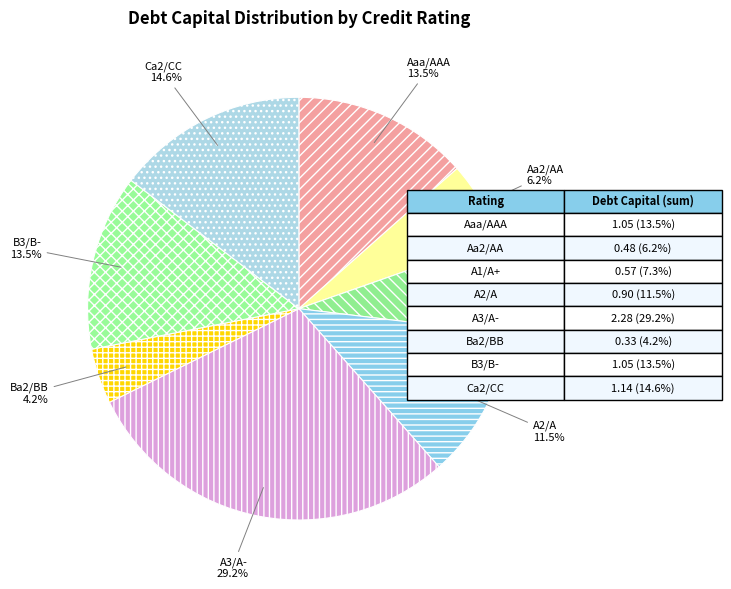

To the nearest percent, what is the combined percentage of A3/A- and Ba2/BB?

33%